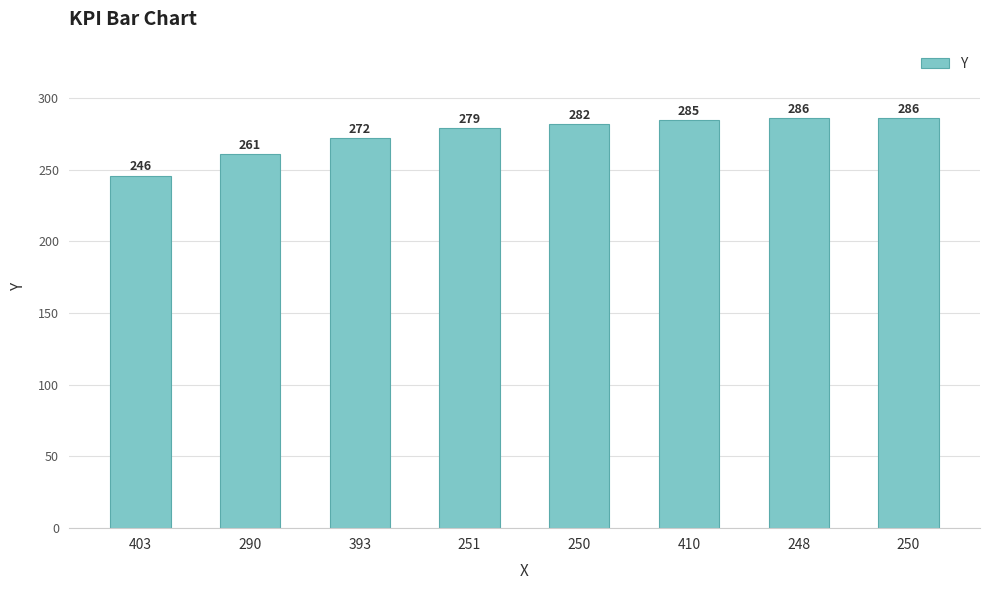

What is the average value?

275